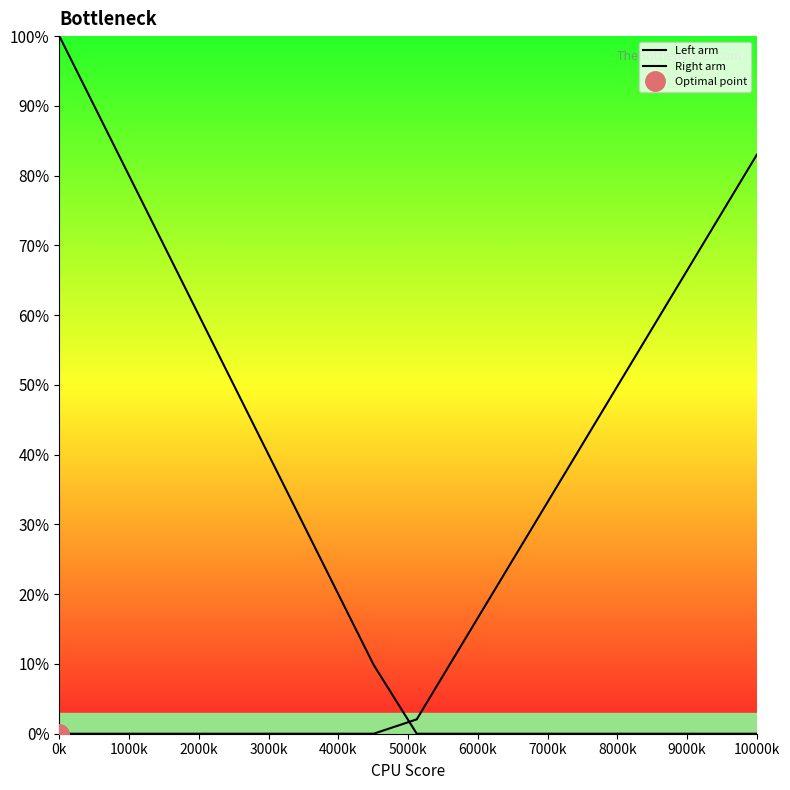

Rank the series by their maximum value, from lowest to highest.

Right arm, Left arm